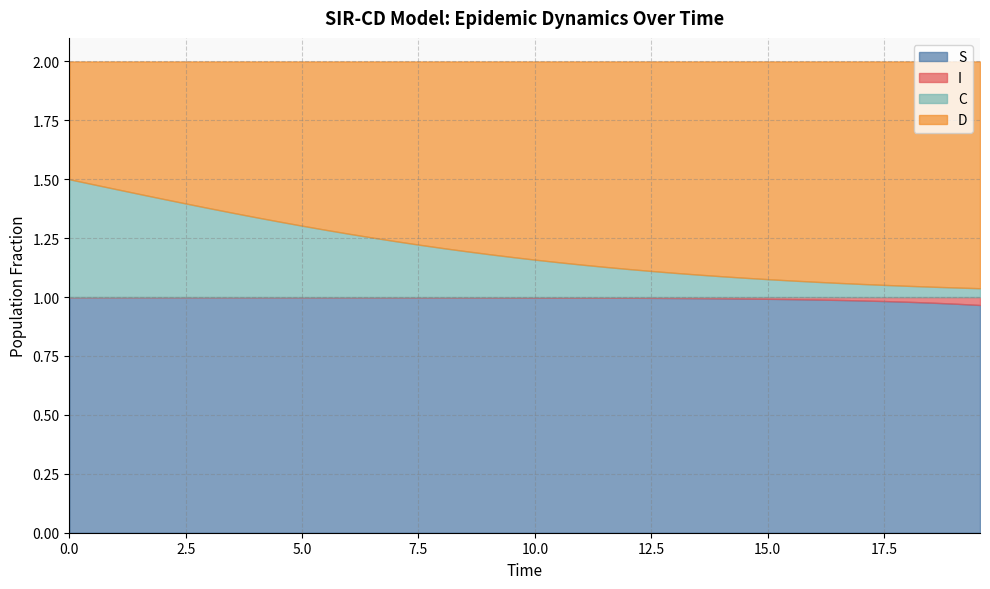

How many series are shown in this chart?

4